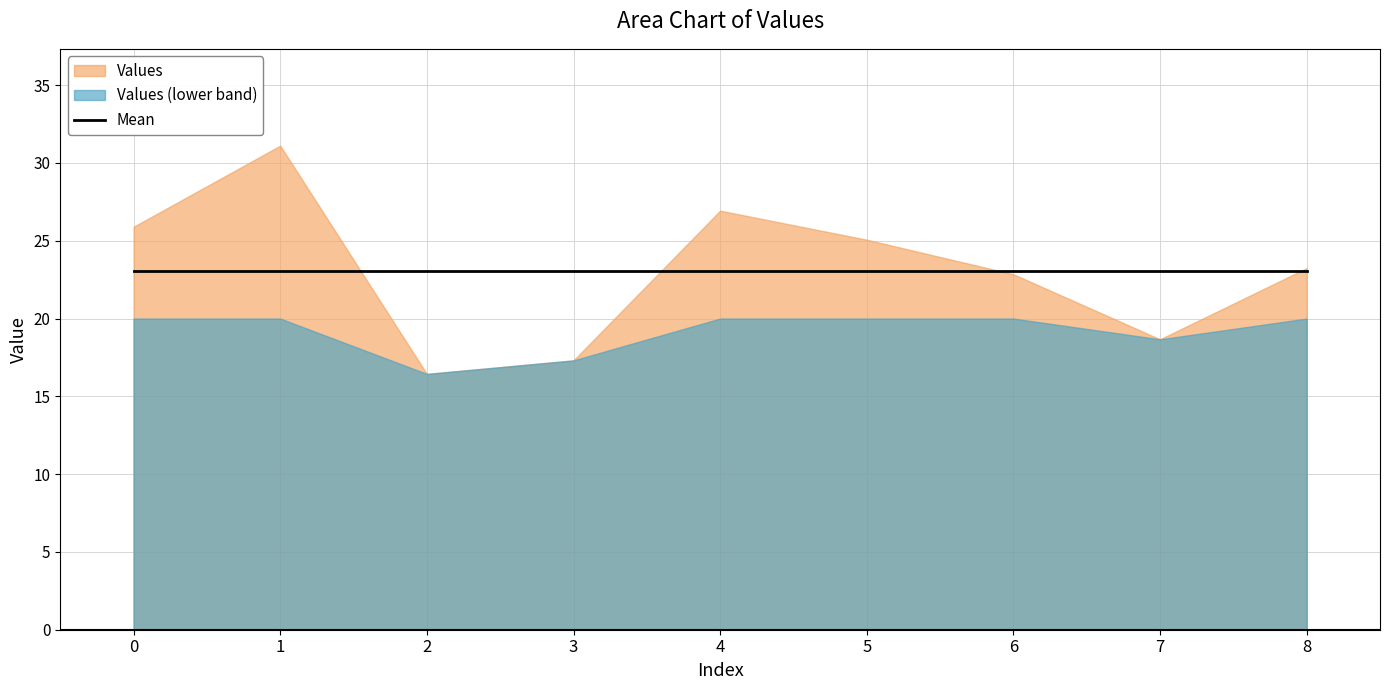

How many lines are shown in the chart?

1